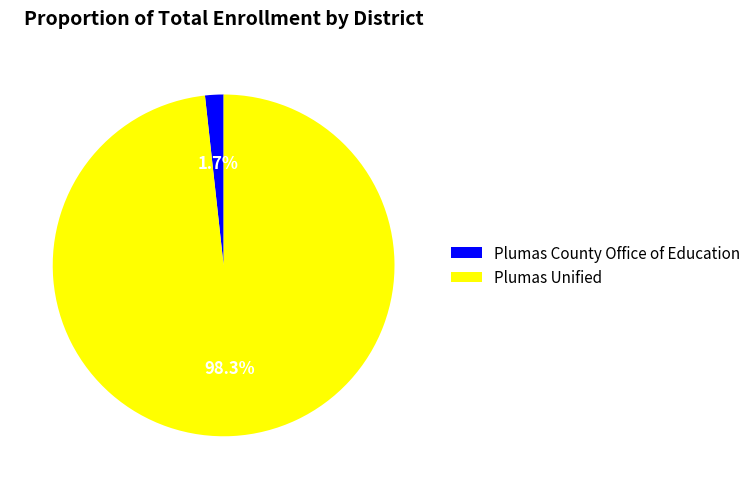

Is it true that Plumas County Office of Education is 2% of the pie?

True